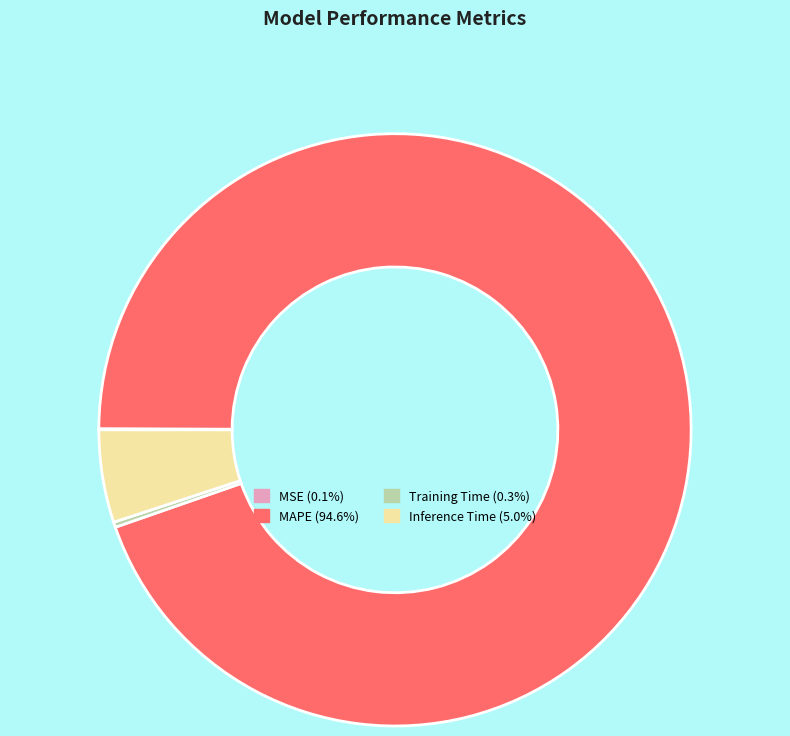

Is there any slice that represents more than half of the pie?

Yes